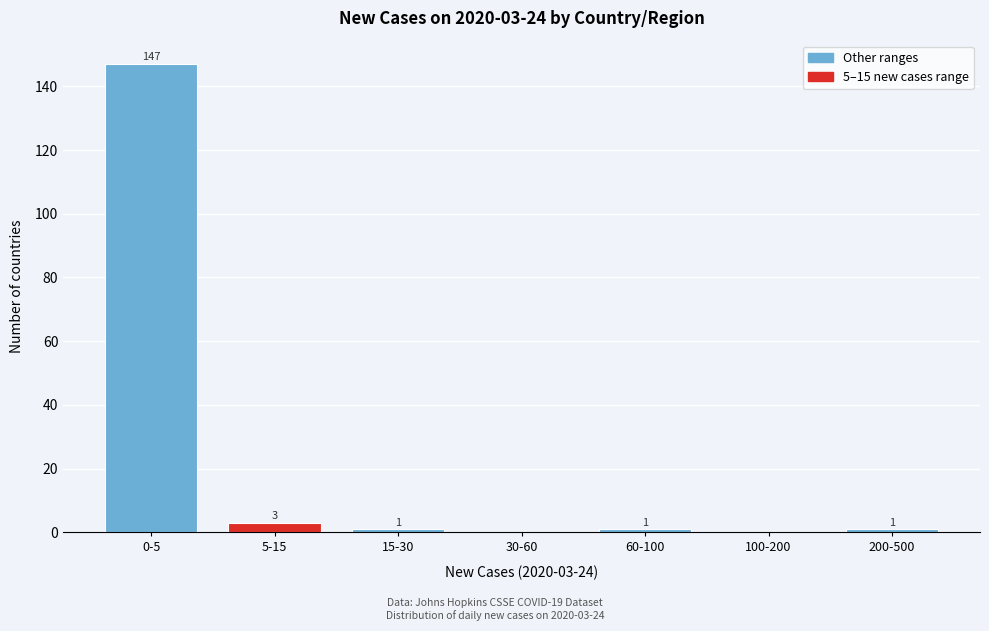

Reading right to left, list all the values displayed in this chart.

200-500=1	100-200=0	60-100=1	30-60=0	15-30=1	5-15=3	0-5=147